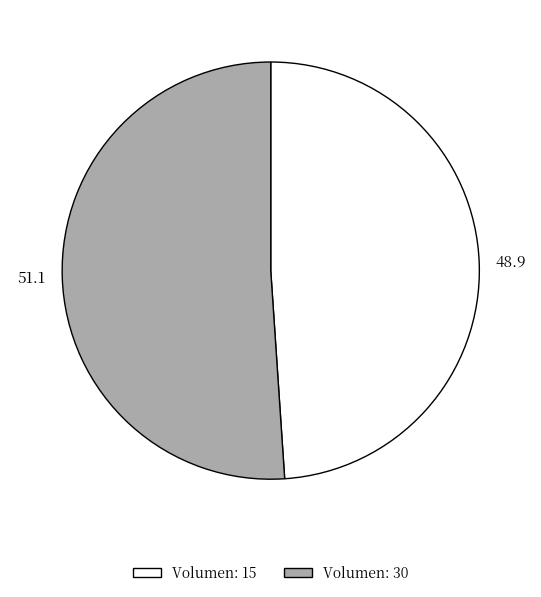

Does any single category account for the majority?

Yes